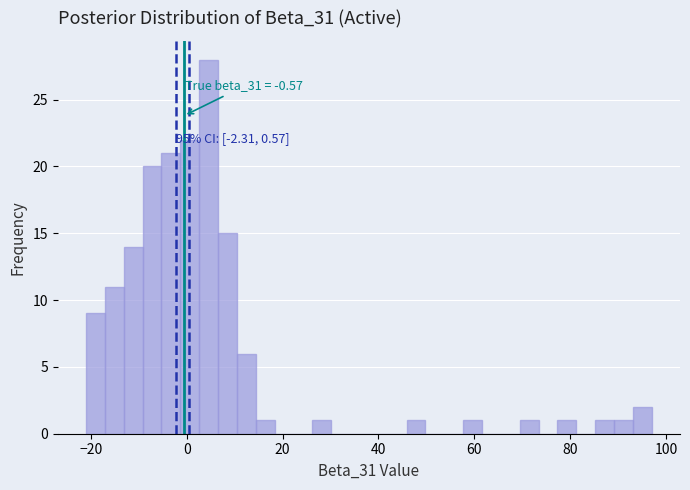

Around what value on the x-axis is the tallest bar? Give the approximate position of its centre, as read against the axis.

4